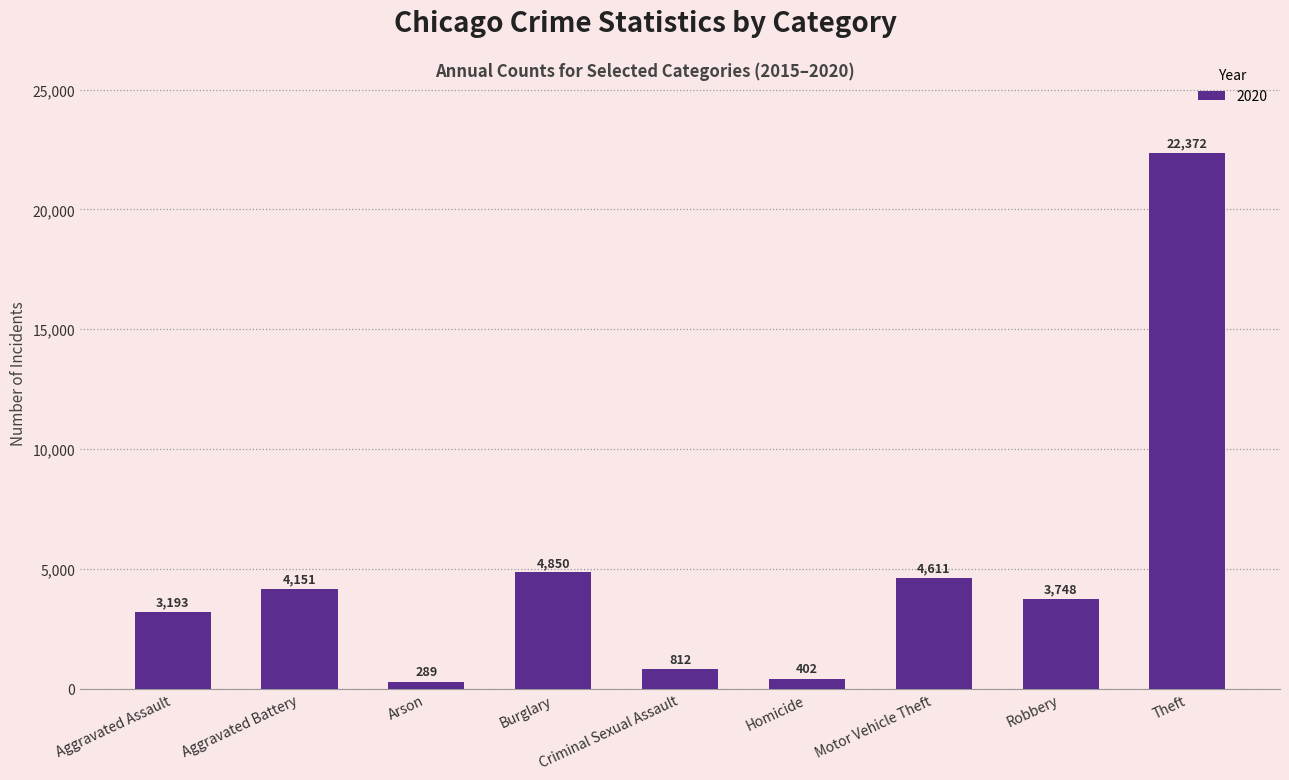

How many distinct data groups are displayed?

1